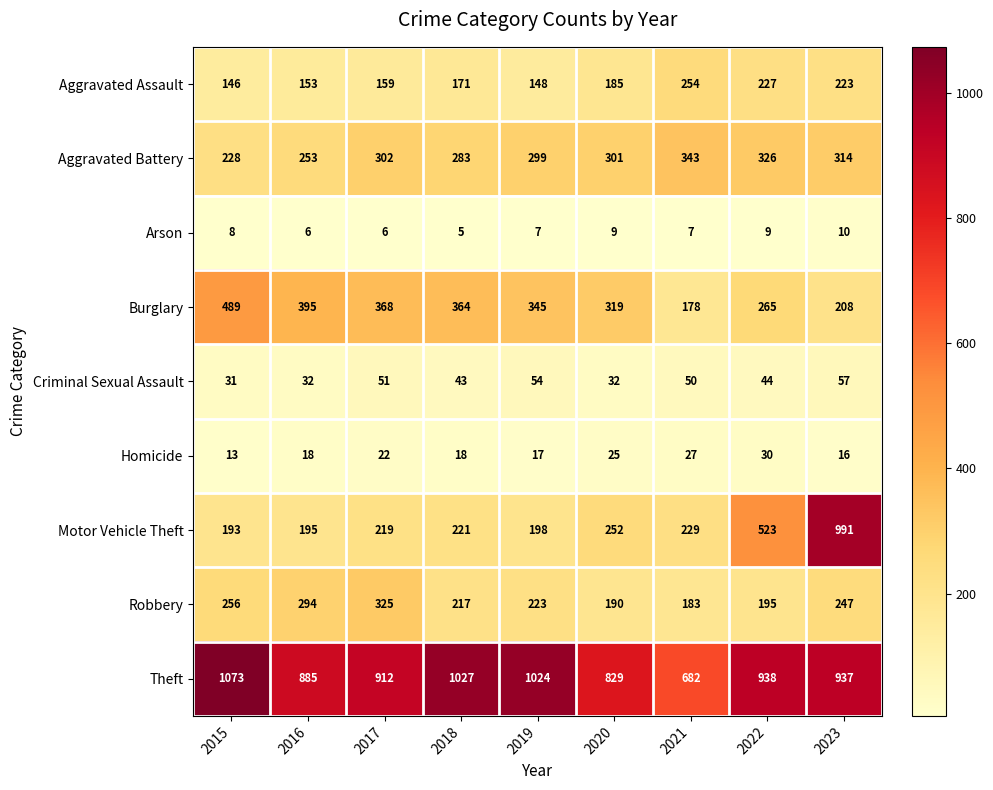

True or false: Robbery has a value of 387 at 2019.

False